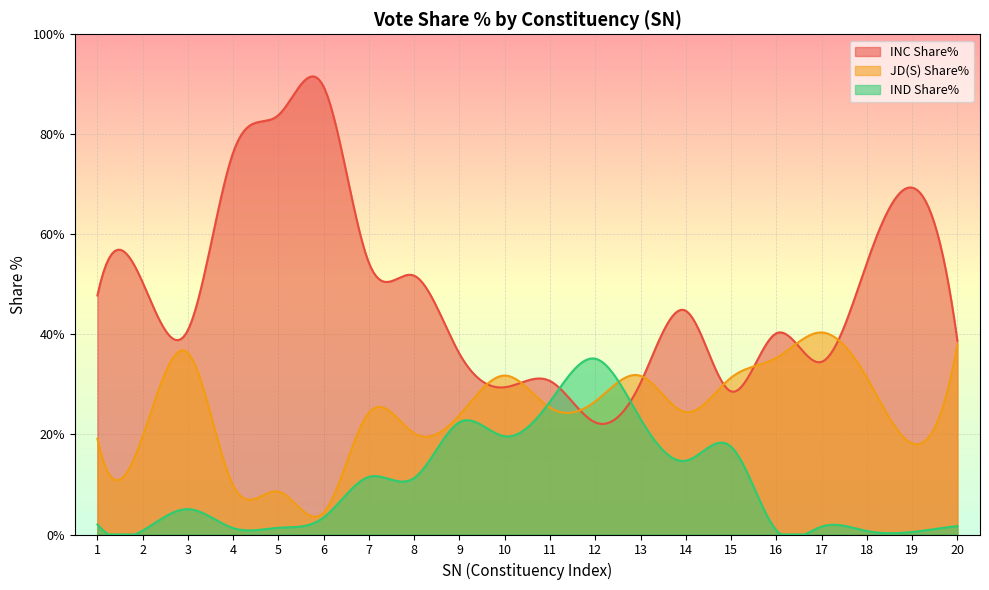

Reading left to right, what are all the values shown in this chart?

INC Share%: 47.8	50.4	40.9	76.4	83.8	89.5	54.3	51.7	36.1	29.4	30.7	22.4	30.3	44.7	28.6	40.2	34.5	54.3	69.3	38.7
JD(S) Share%: 19.1	19.6	36.3	9.8	8.6	4.4	24.4	20.2	23.9	31.8	25.3	26.6	31.7	24.5	31.4	35.3	40.4	31.4	18.2	38.0
IND Share%: 2.0	0.8	5.1	1.3	1.3	3.4	11.5	11.3	22.4	19.6	26.6	35.1	23.1	14.8	17.6	0.8	1.6	0.7	0.5	1.7